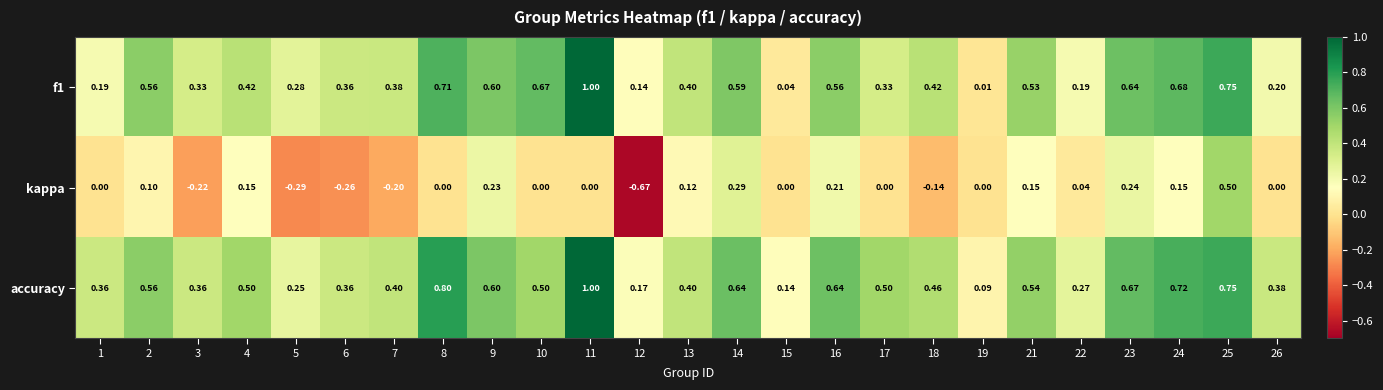

Which series has the largest total across all categories?

accuracy